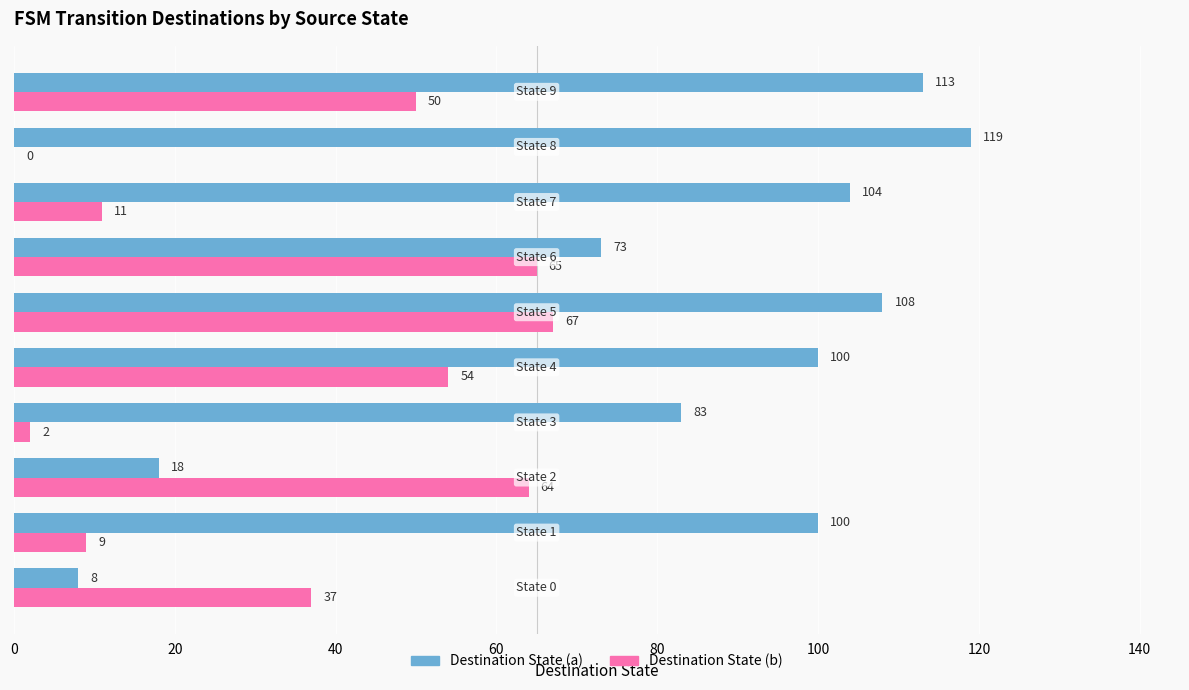

What is the sum of all Destination State (a) values?

826